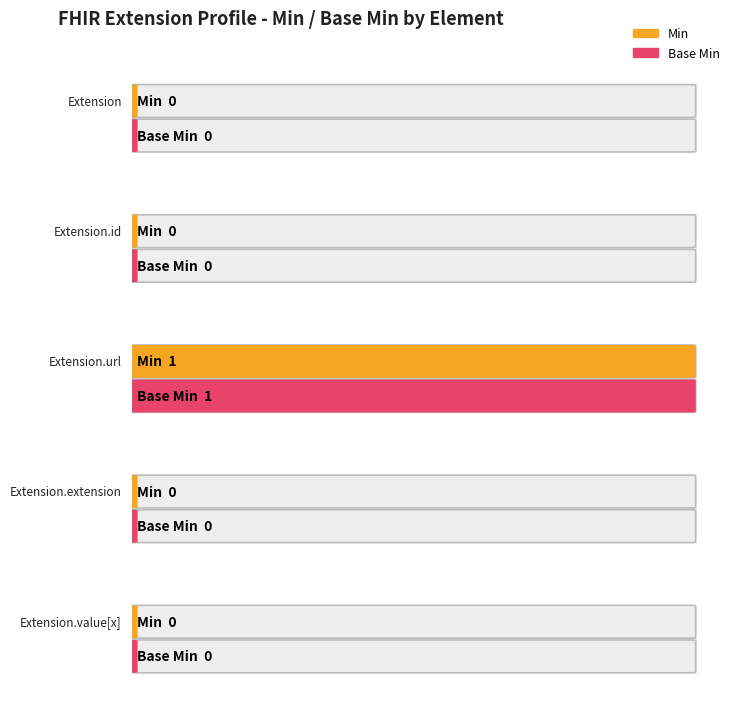

List the series in order of their peak value, lowest first.

Min, Base Min